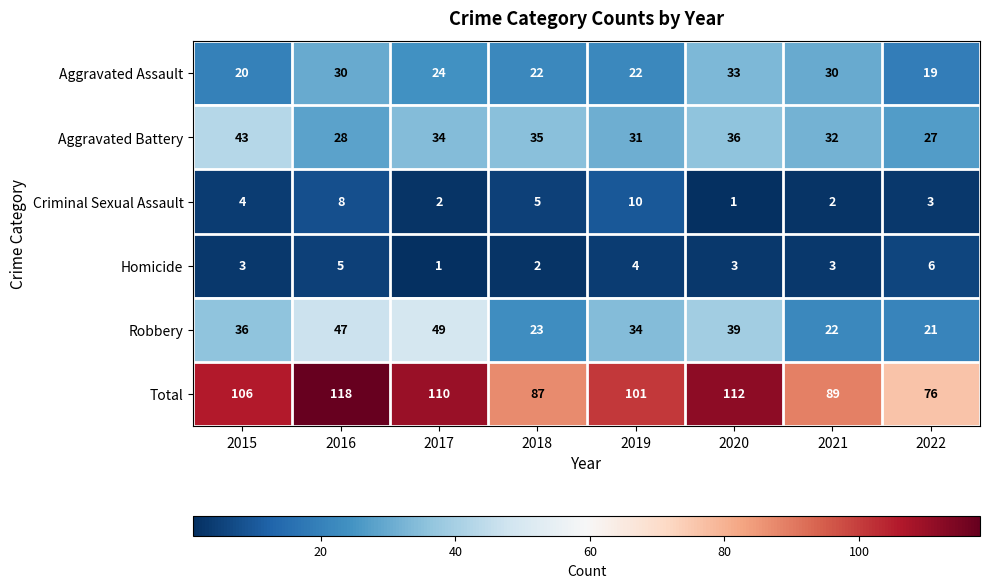

List the series in order of their peak value, highest first.

Total, Robbery, Aggravated Battery, Aggravated Assault, Criminal Sexual Assault, Homicide